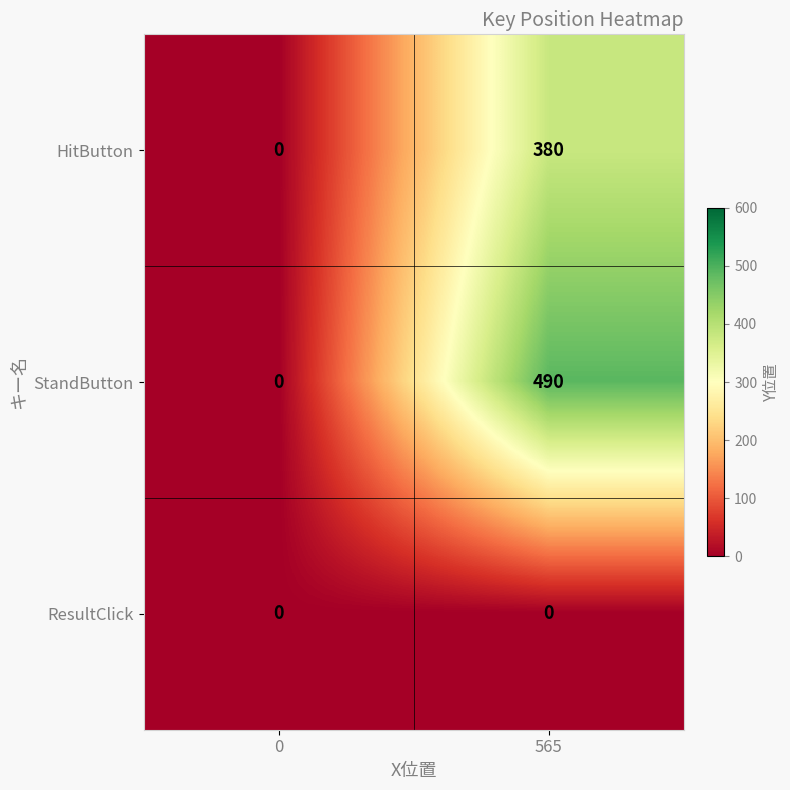

What is the sum of the HitButton values at 565 and 0?

380